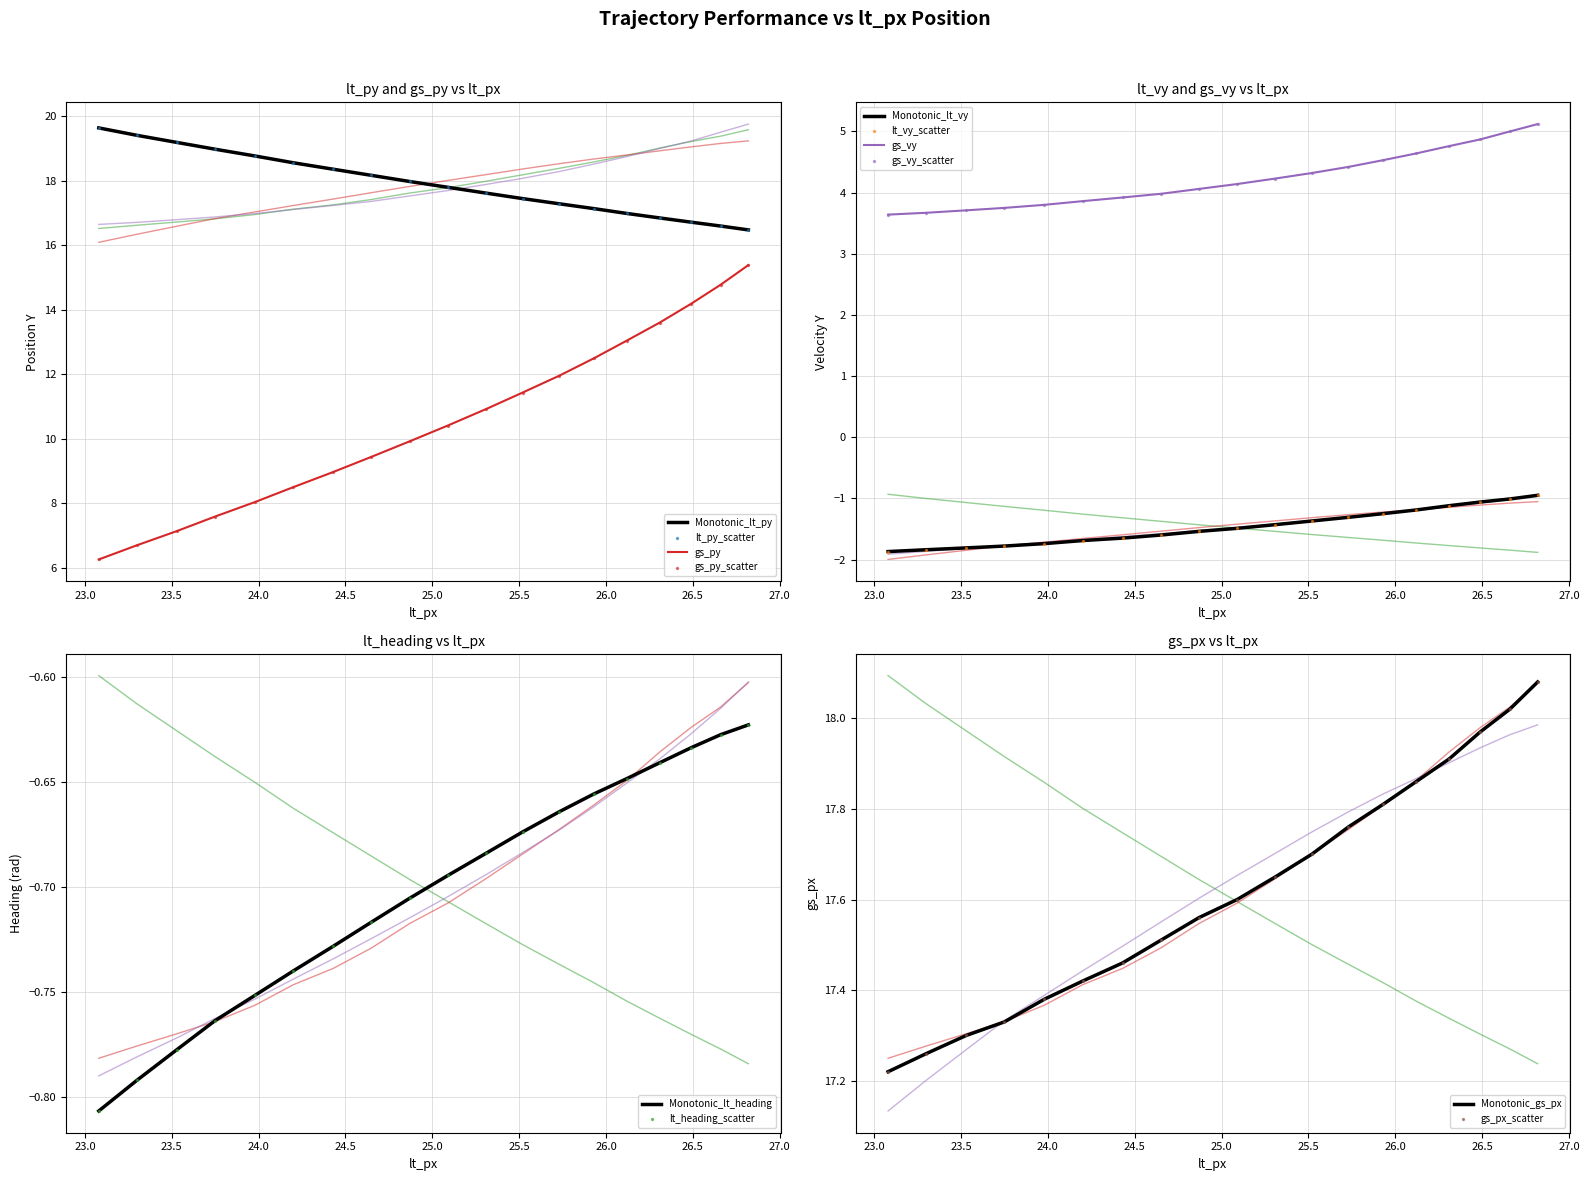

Is the value of gs_py at 18 greater than the value of lt_vy at 23.0?

No